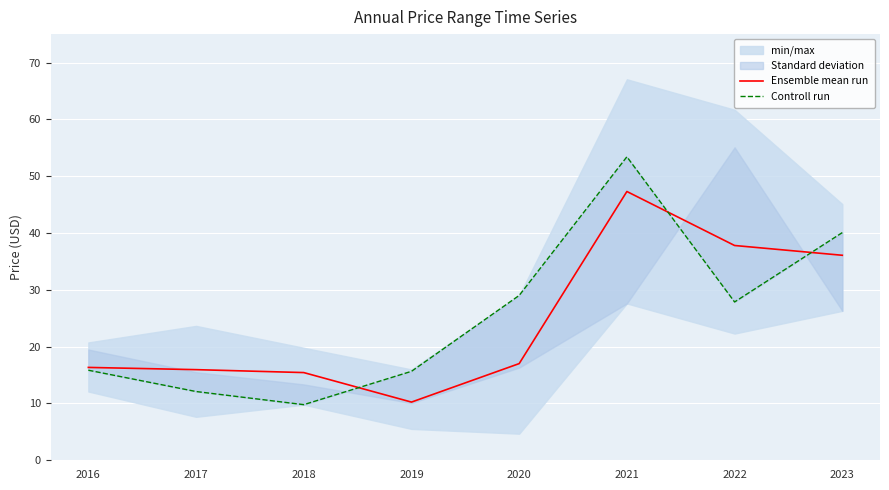

At how many categories does at least one series exceed 35?

3